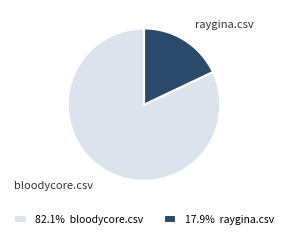

How many slices are in this pie chart?

2